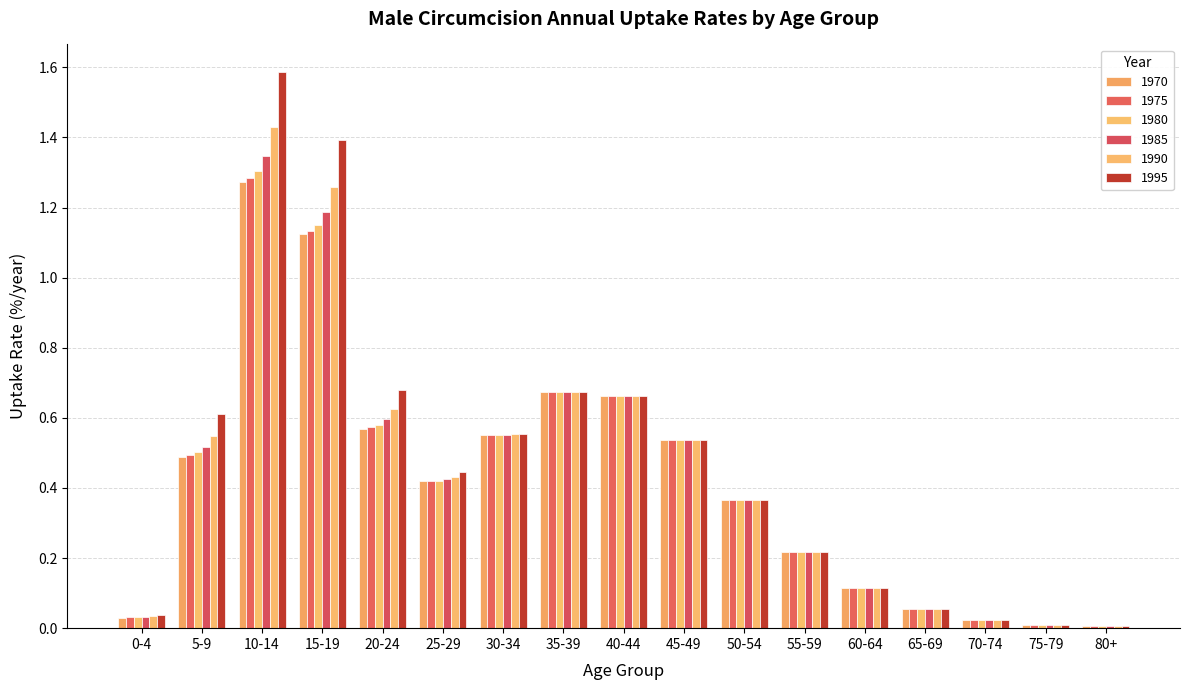

The value of 1970 at 50-54 is 0.5. True or false?

False